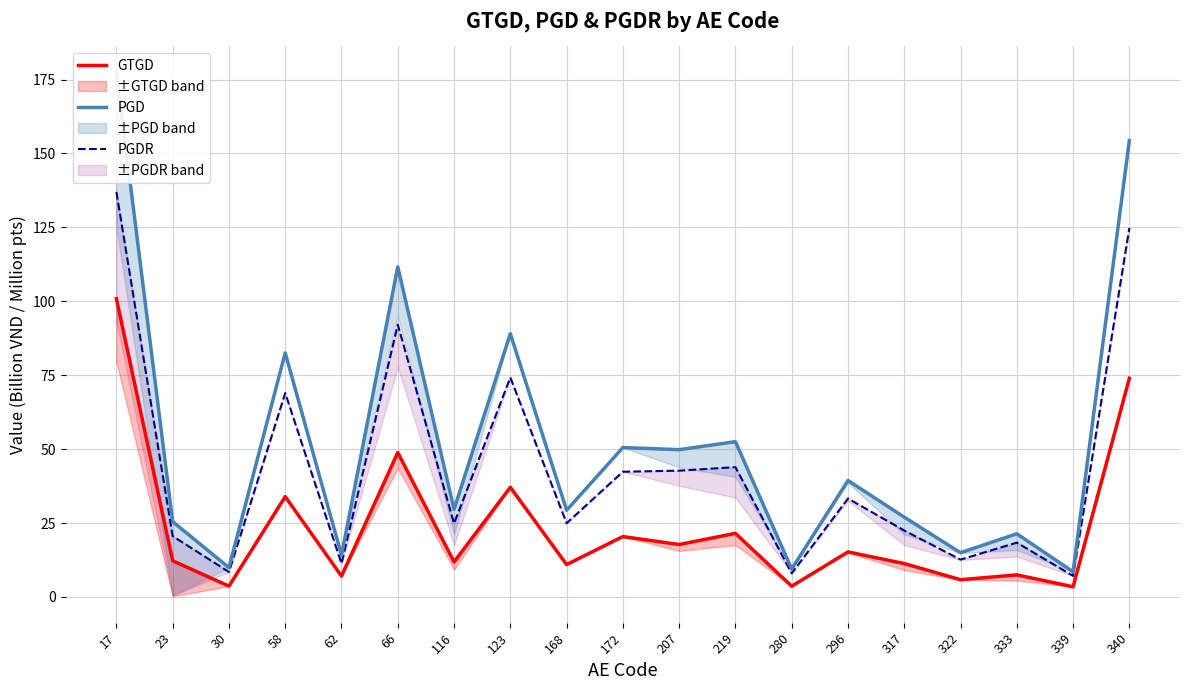

Is it true that GTGD equals 15.2 at 296?

True